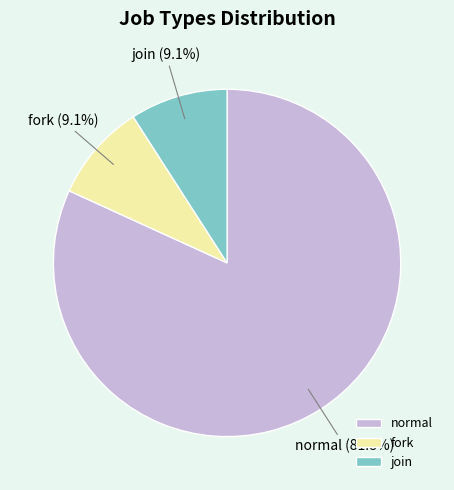

To the nearest percent, what percentage of the pie is join?

9%